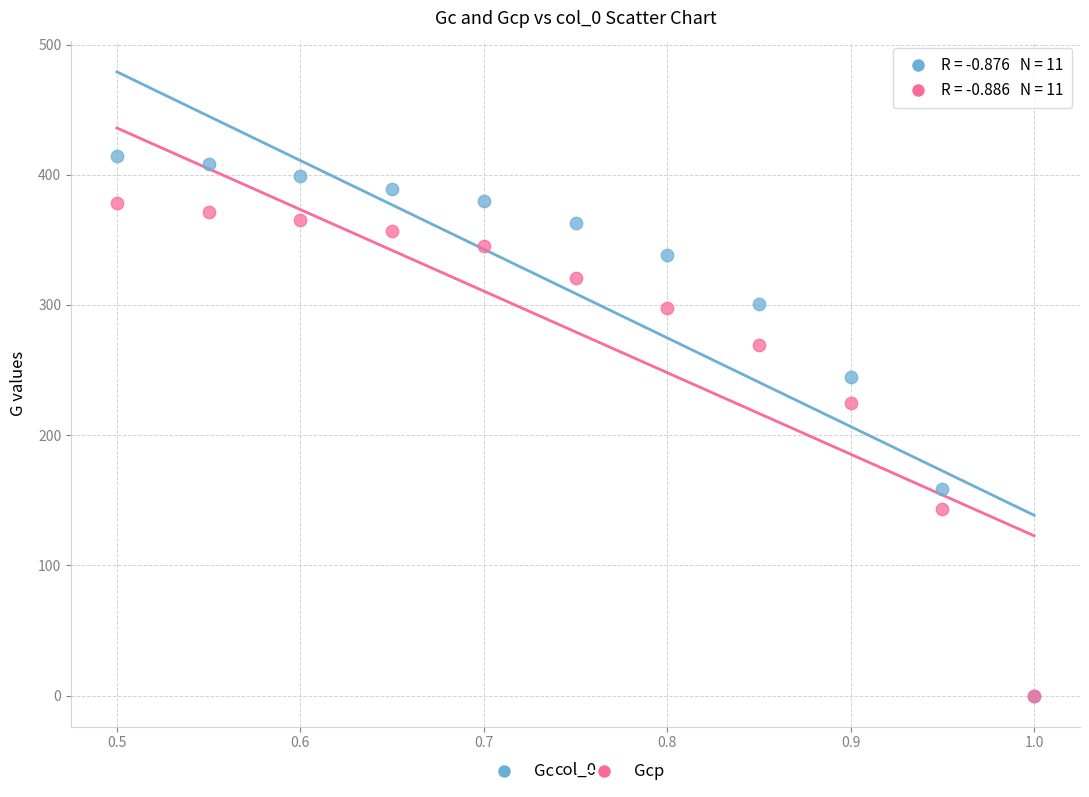

Across all series, what Y value is closest to 207?

225